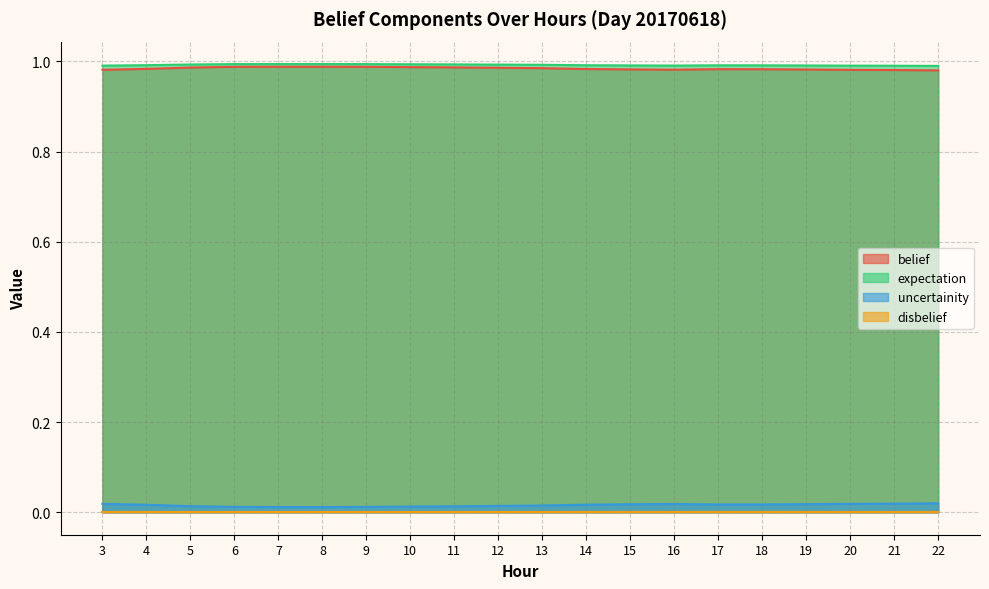

Does the chart display data point markers on the line(s)?

No